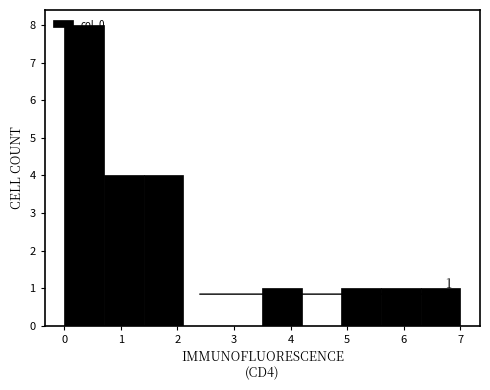

Which range on the x-axis has the tallest bar?

0.0 to 0.7